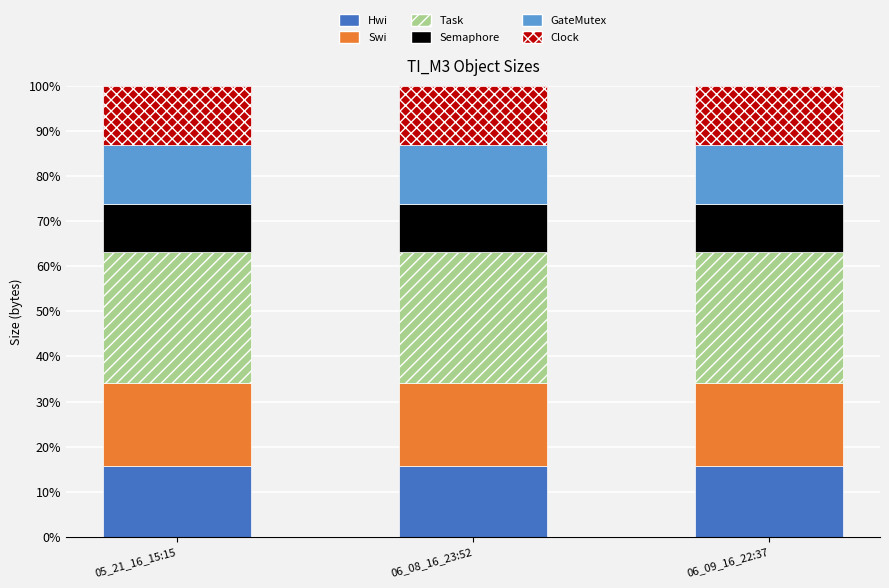

What is the highest value of the Hwi series?

15.8